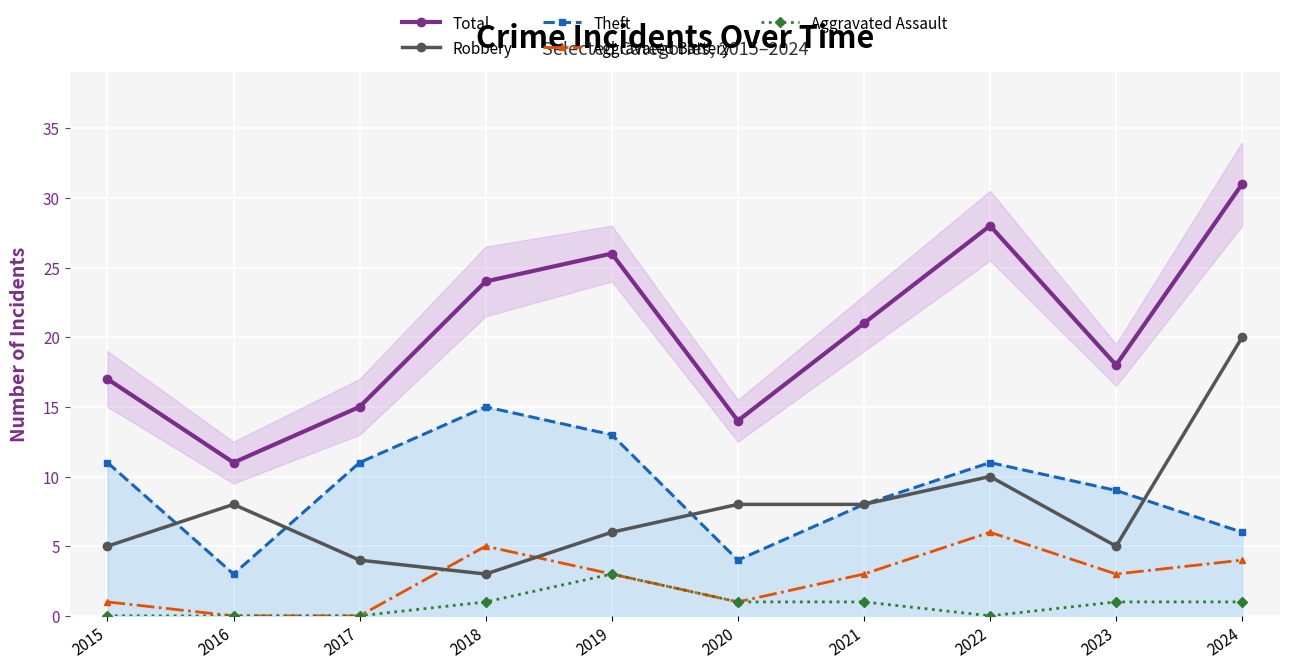

What is the spread (max minus min) of values at 2022?

28